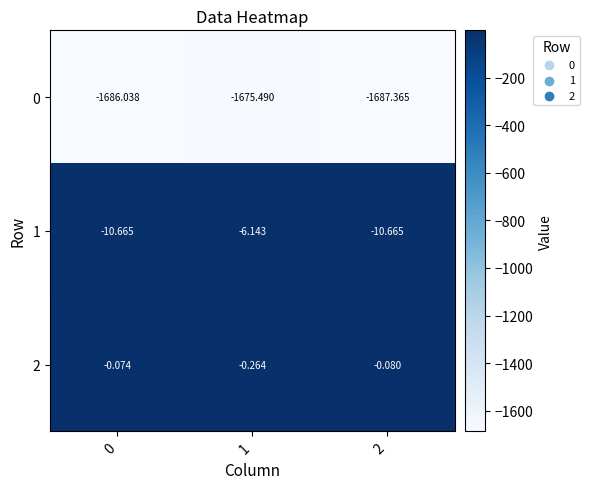

Is the value of 0 at 2 greater than the value of 2 at 2?

No